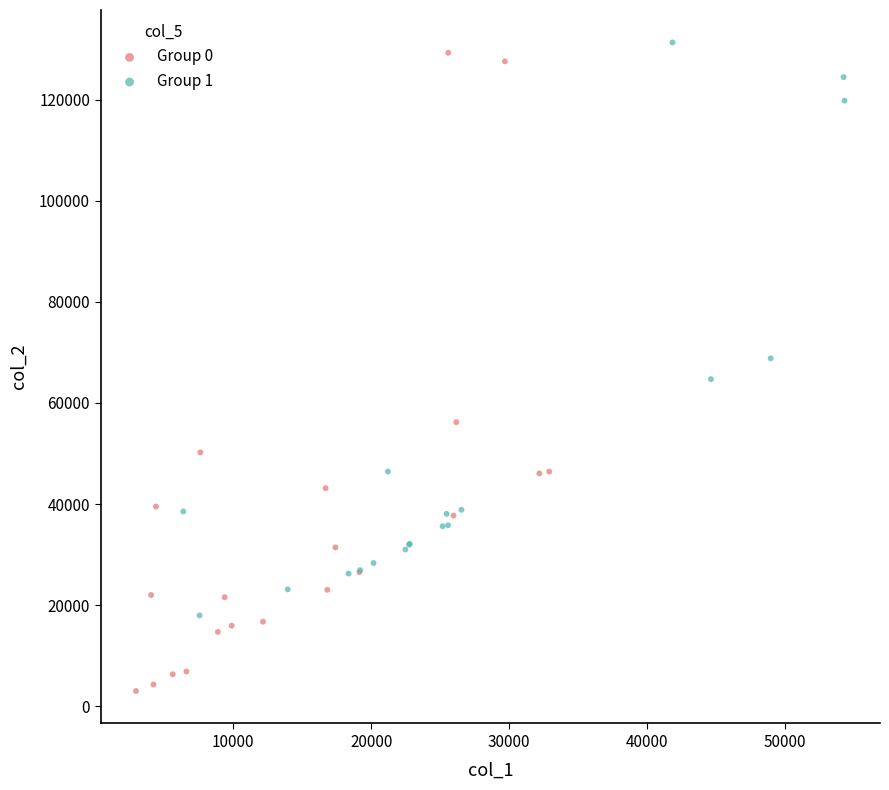

Which series has the largest Y range (max minus min)?

Group 0